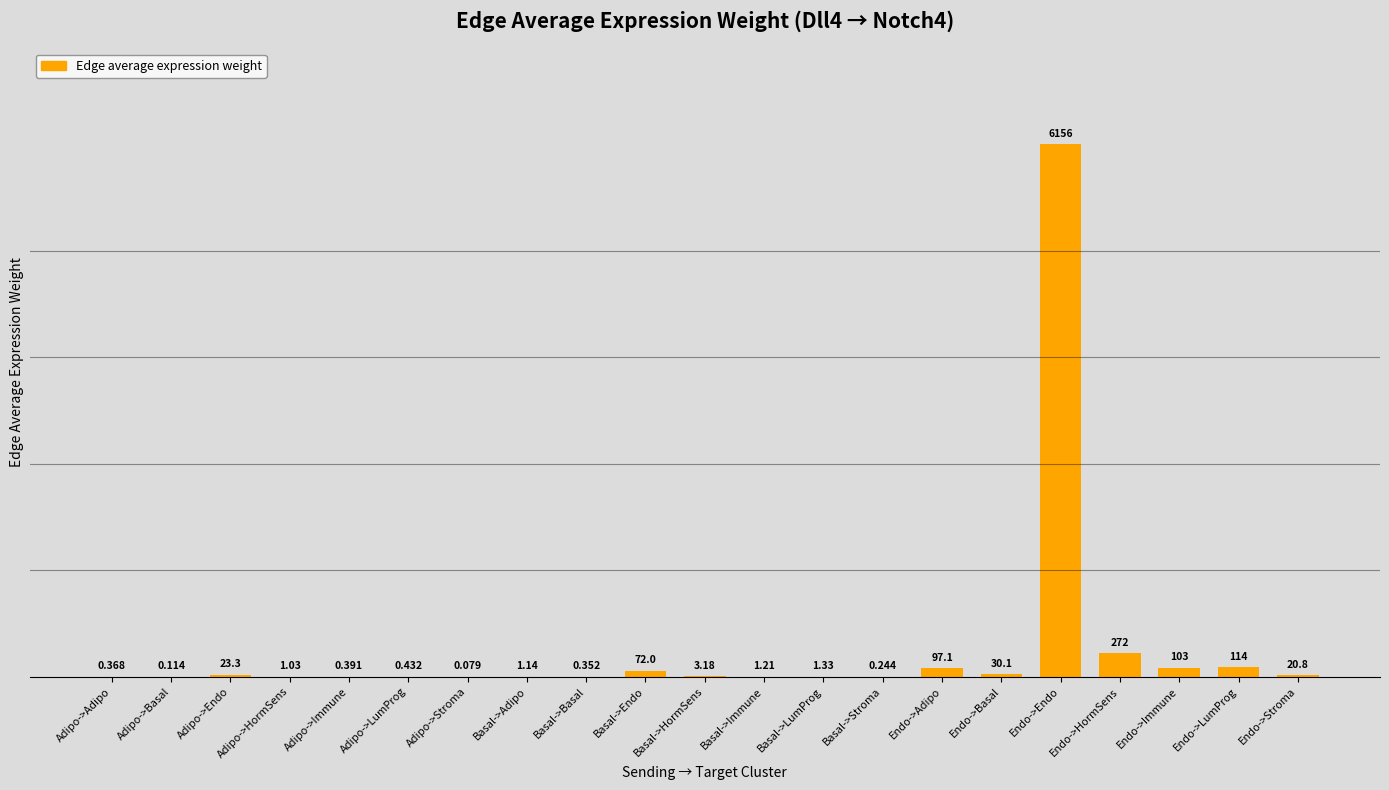

Between Adipo->HormSens and Endo->HormSens, which is larger?

Endo->HormSens